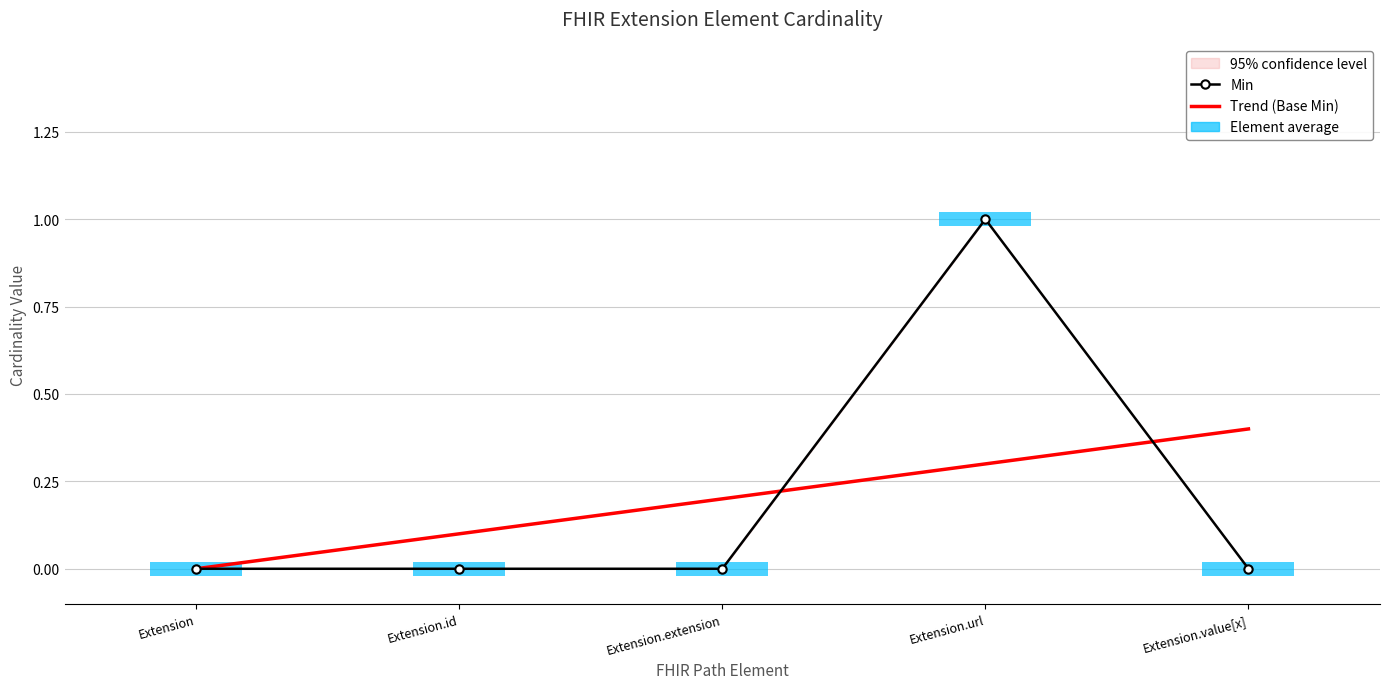

Between Extension.url and Extension.id, which is larger?

Extension.url